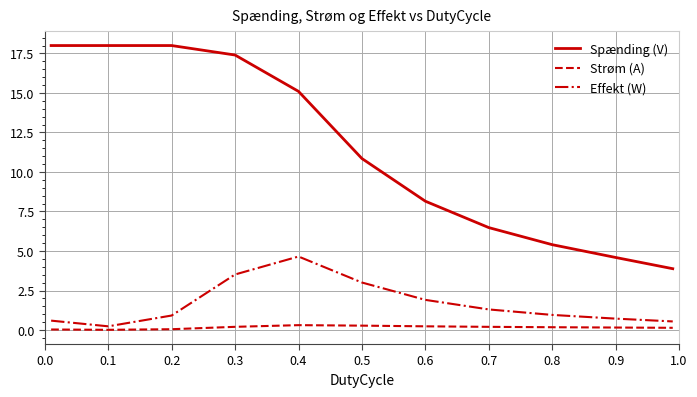

What is the difference between the second highest and second lowest values in the Spænding (V) series?

13.4